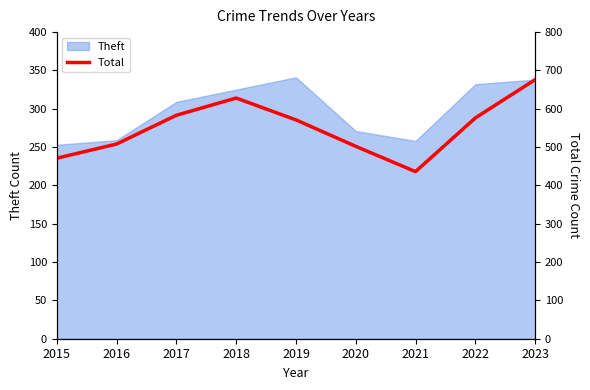

Reading left to right, extract all data points from this chart.

2015=471	2016=508	2017=583	2018=628	2019=571	2020=502	2021=436	2022=576	2023=676